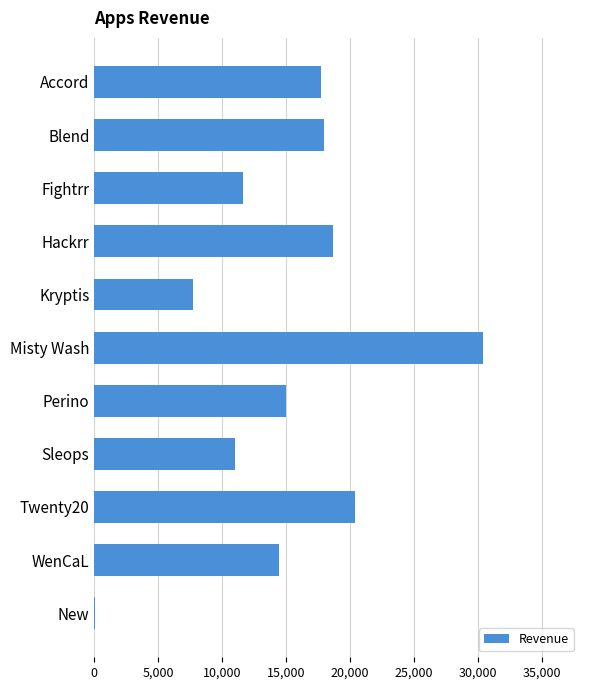

What is the change in value from Kryptis to Sleops?

+3304.0